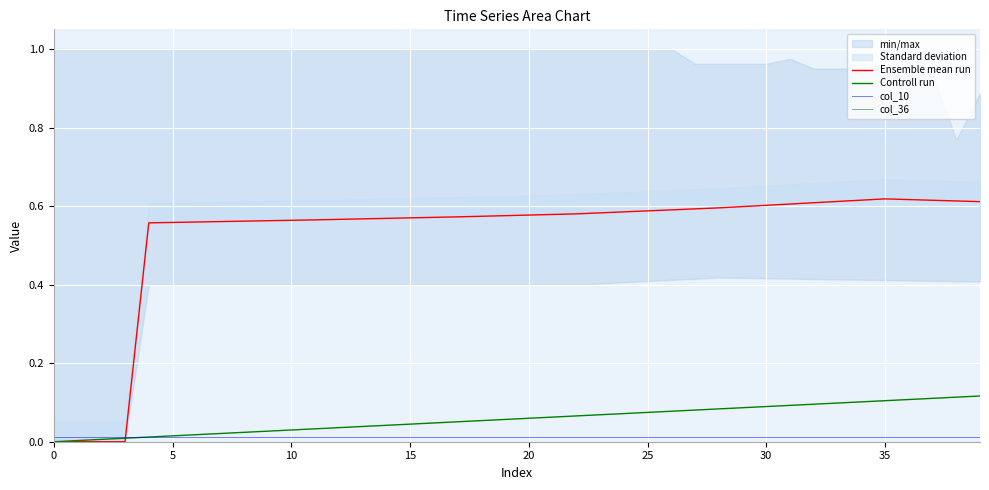

At how many categories does at least one series exceed 0?

40